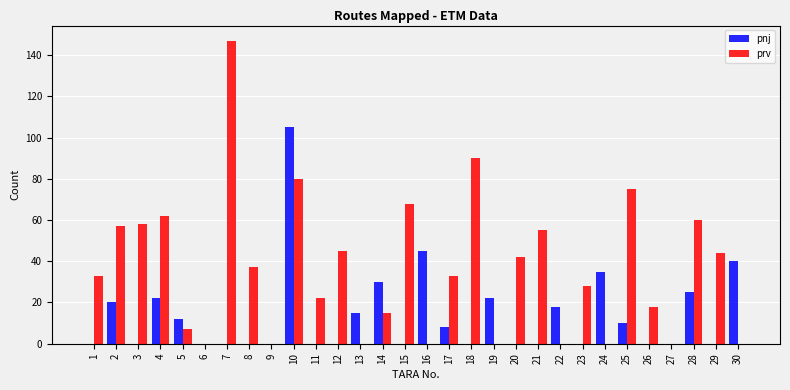

True or false: pnj has a value of 0 at 6.

True